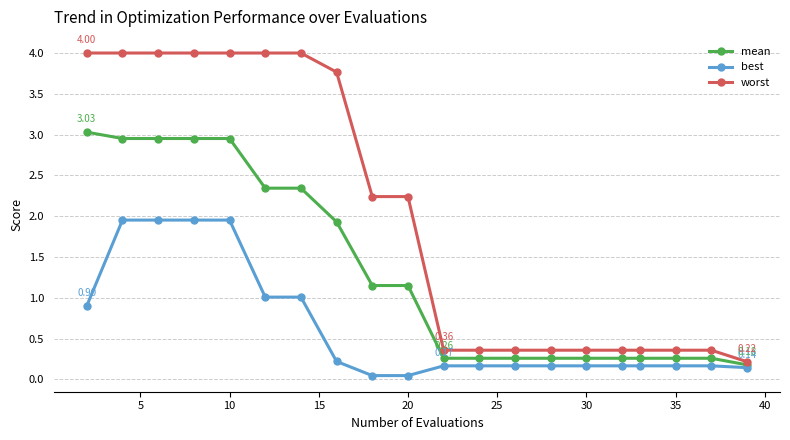

True or false: best and worst cross at least once.

False